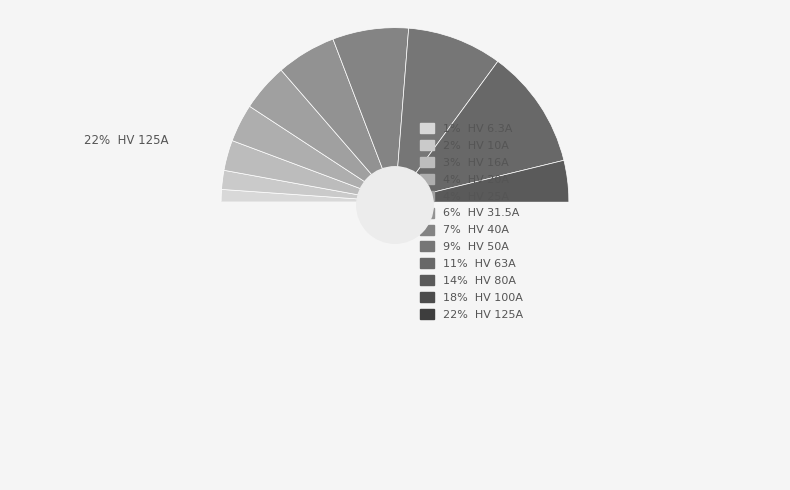

True or false: HV 40A accounts for 1% of the total.

False